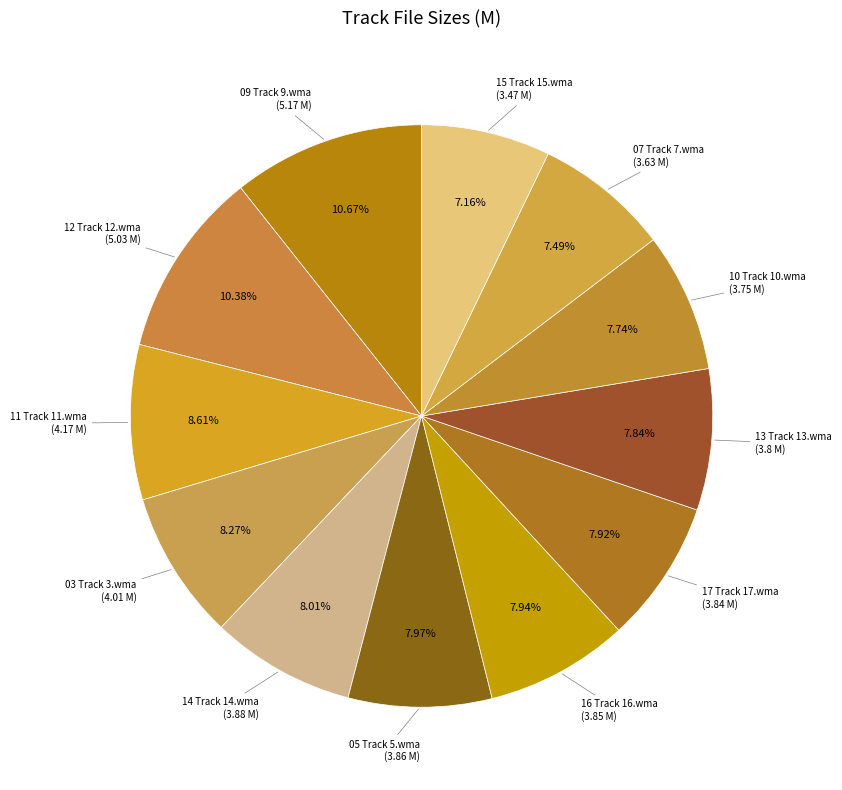

Combined, do 07 Track 7.wma and 03 Track 3.wma account for over 50%?

No